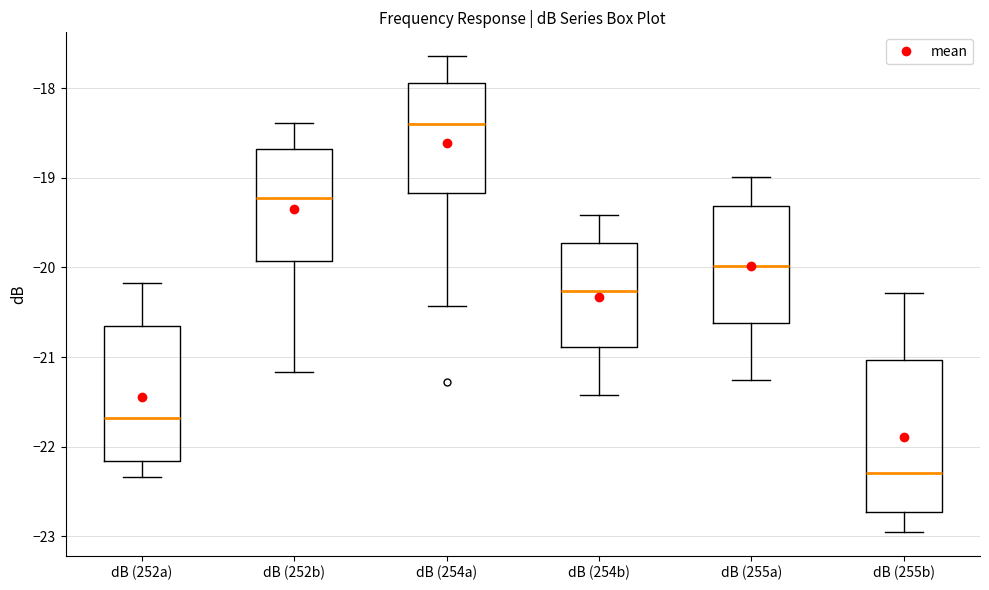

Reading left to right, read every box against the y-axis: the position of its median line, the range the box covers, and the ends of its whiskers. The values are not printed on the chart, so give them approximately, as read against the axis.

dB (252a): median -21.7, box -22.2 to -20.7, whiskers -22.3 to -20.2
dB (252b): median -19.2, box -19.9 to -18.7, whiskers -21.2 to -18.4
dB (254a): median -18.4, box -19.2 to -17.9, whiskers -20.4 to -17.6
dB (254b): median -20.3, box -20.9 to -19.7, whiskers -21.4 to -19.4
dB (255a): median -20.0, box -20.6 to -19.3, whiskers -21.3 to -19.0
dB (255b): median -22.3, box -22.7 to -21.0, whiskers -22.9 to -20.3